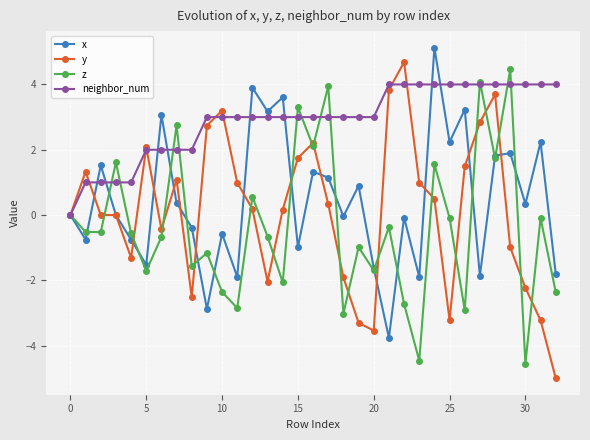

True or false: x and neighbor_num cross at least once.

True